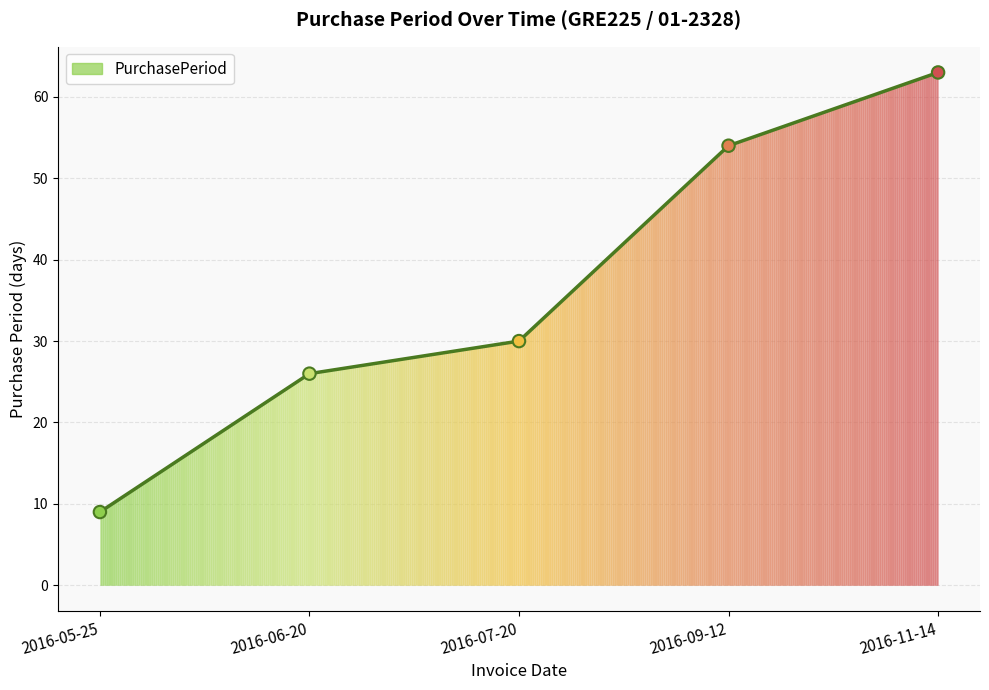

Between 2016-07-20 and 2016-06-20, which is larger?

2016-07-20